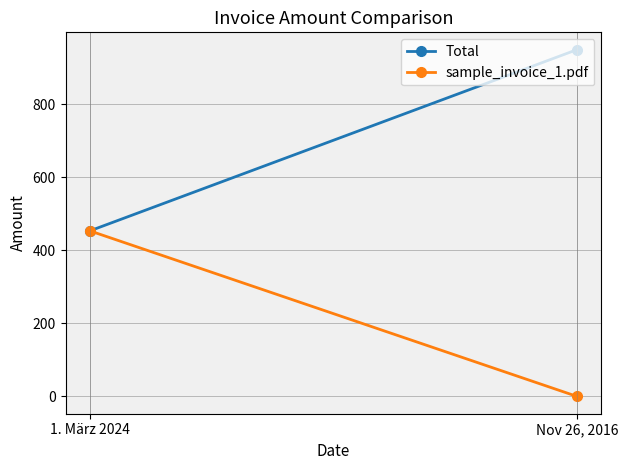

What are all the series names shown in the legend?

Total, sample_invoice_1.pdf